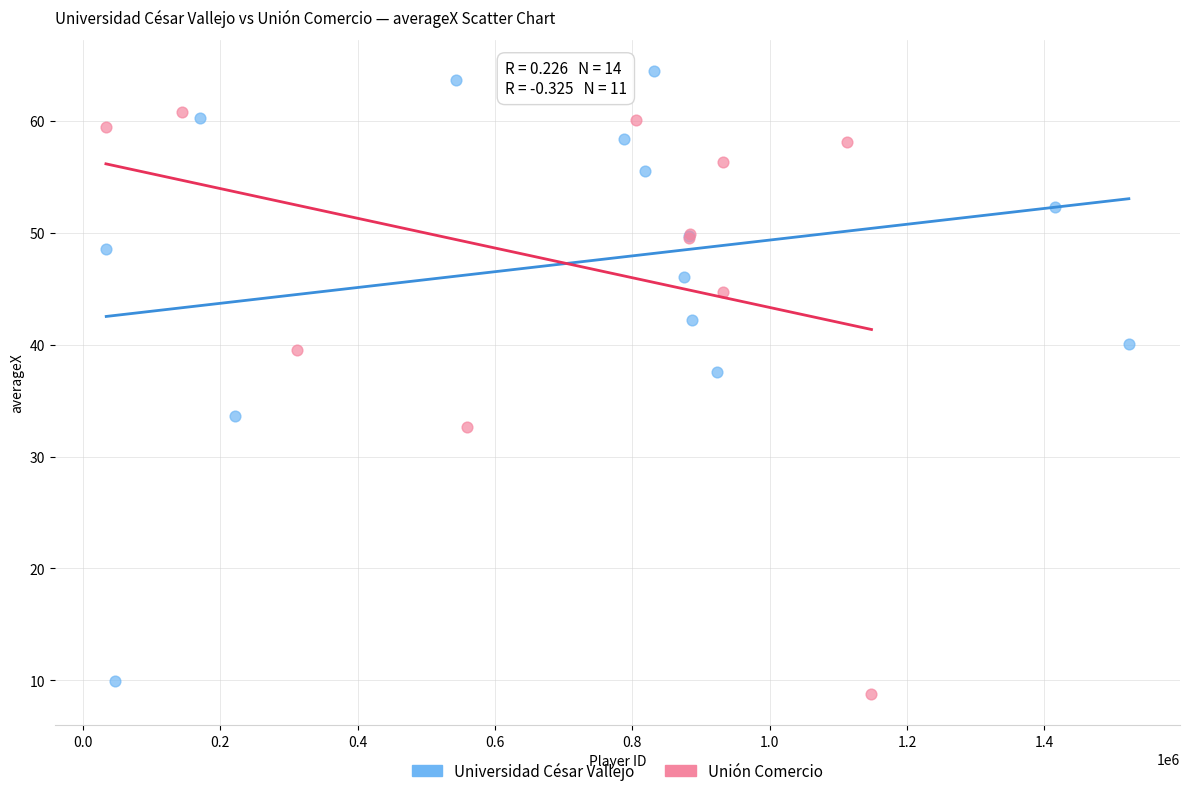

Which series reaches the maximum Y coordinate?

Universidad César Vallejo